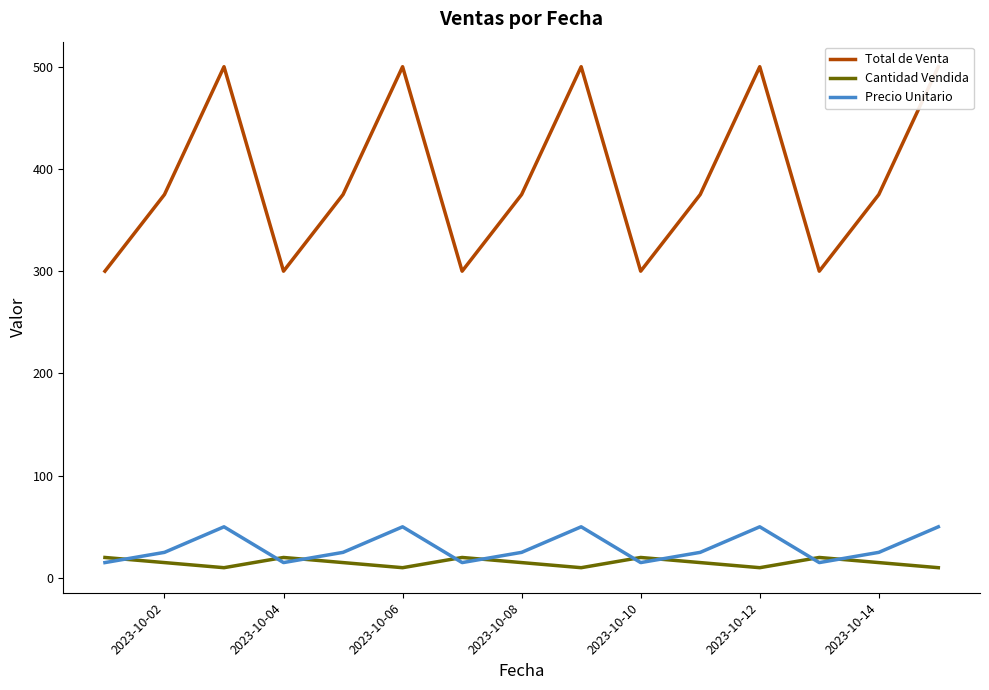

True or false: Precio Unitario has more than 1 interior local peaks.

True